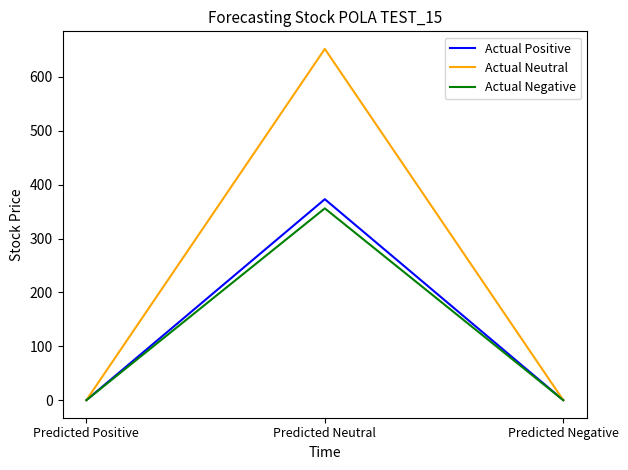

Which series has the widest spread of values?

Actual Neutral